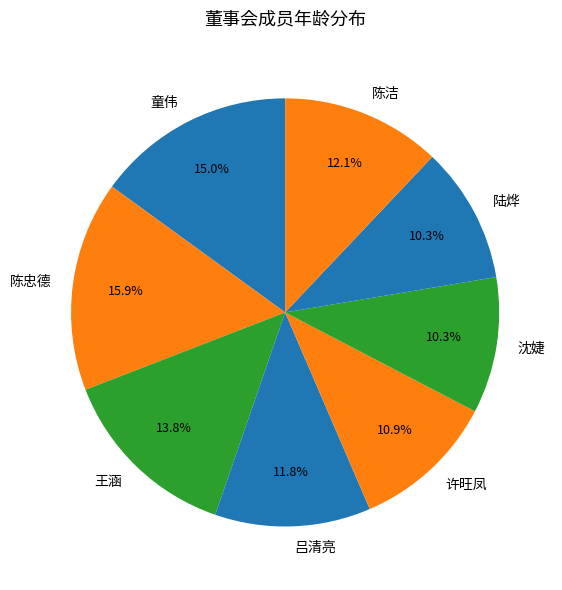

True or false: 吕清亮 accounts for 1% of the total.

False